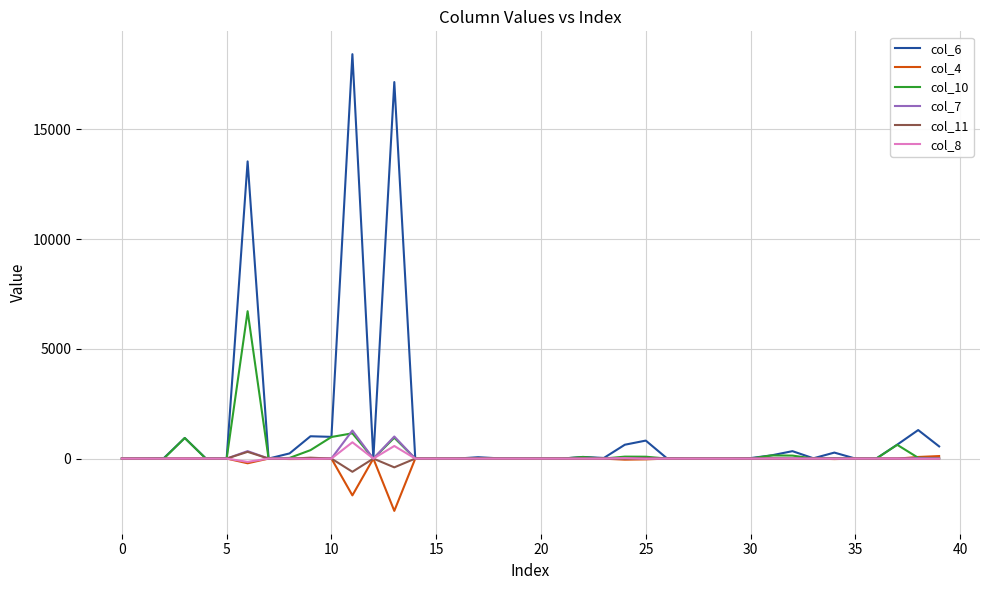

What is the minimum value shown in the chart?

-2384